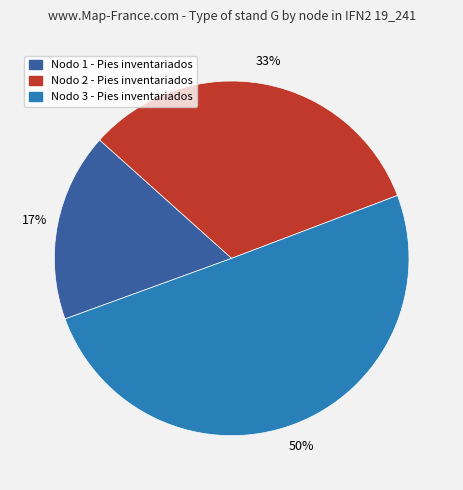

Approximately how many times larger is the value at Nodo 3 - Pies inventariados compared to Nodo 2 - Pies inventariados?

1.5